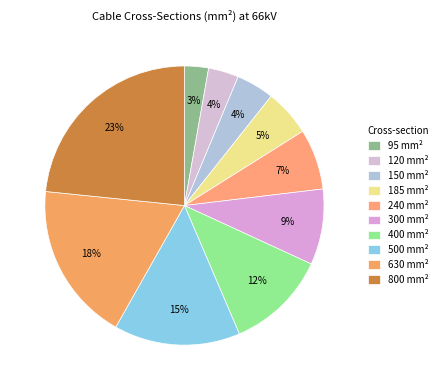

To the nearest percent, what is the average slice percentage?

10%